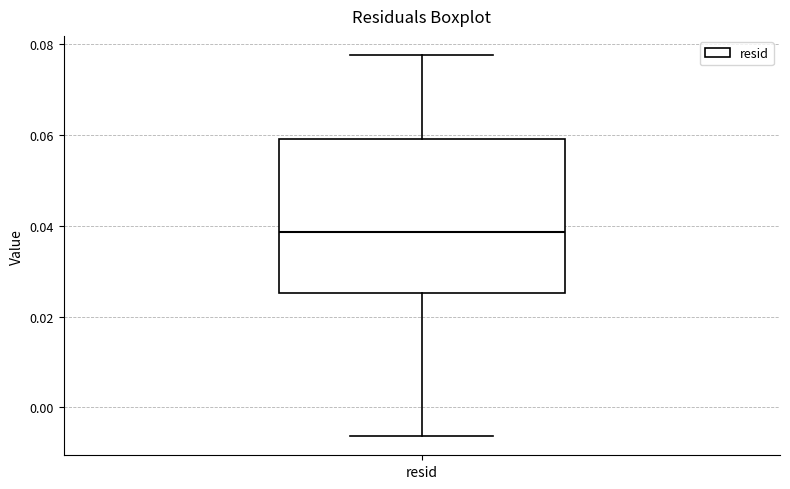

Transcribe this box plot: give where the median line is, the range the box spans, and where the two whiskers end, as read against the y-axis. The values are not printed on the chart, so give them approximately, as read against the axis.

median 0.038, box 0.026 to 0.060, whiskers -0.006 to 0.078